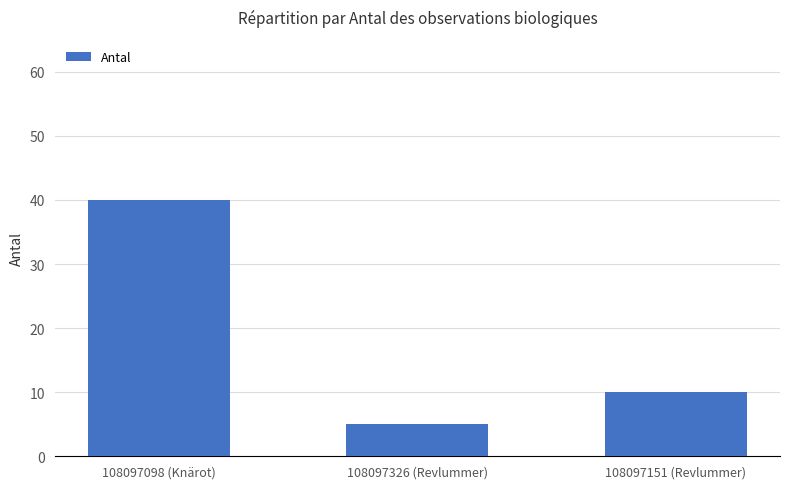

Read the value at 108097326 (Revlummer).

5